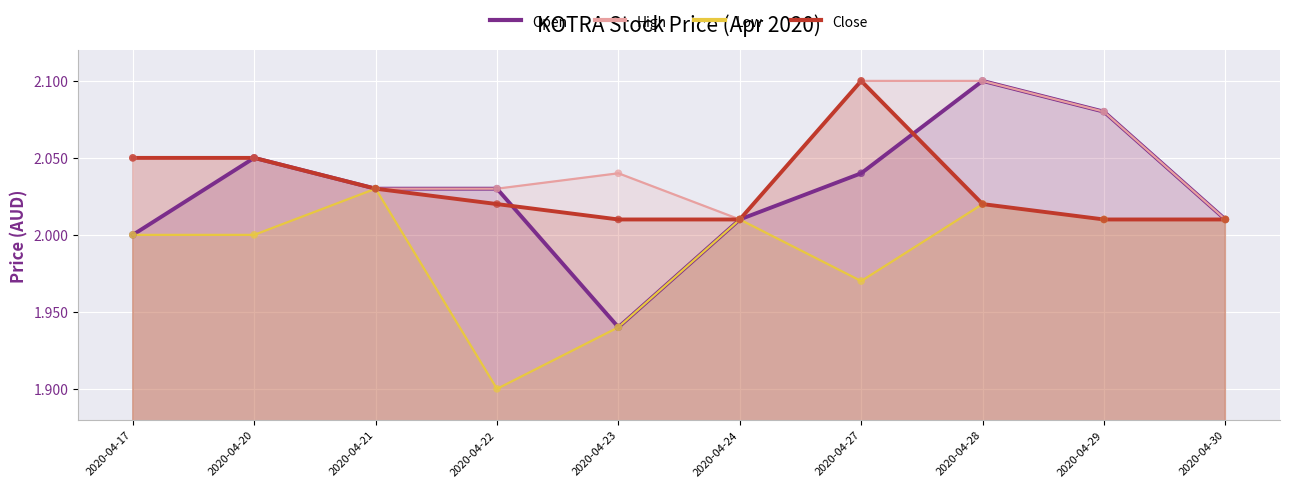

Is the value of Low at 2020-04-21 greater than the value of Close at 2020-04-20?

No